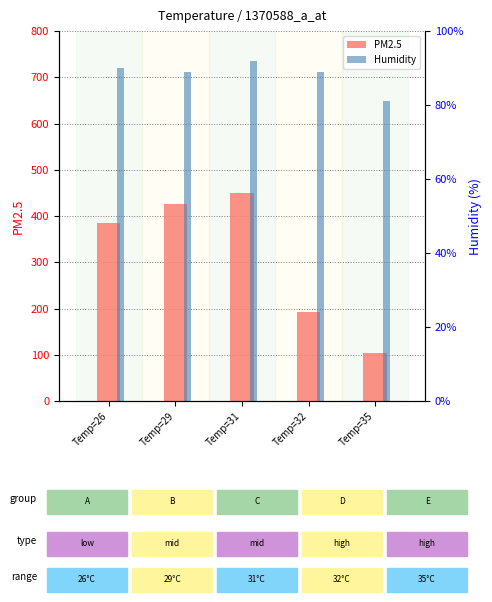

What are all the series names shown in the legend?

PM2.5, Humidity